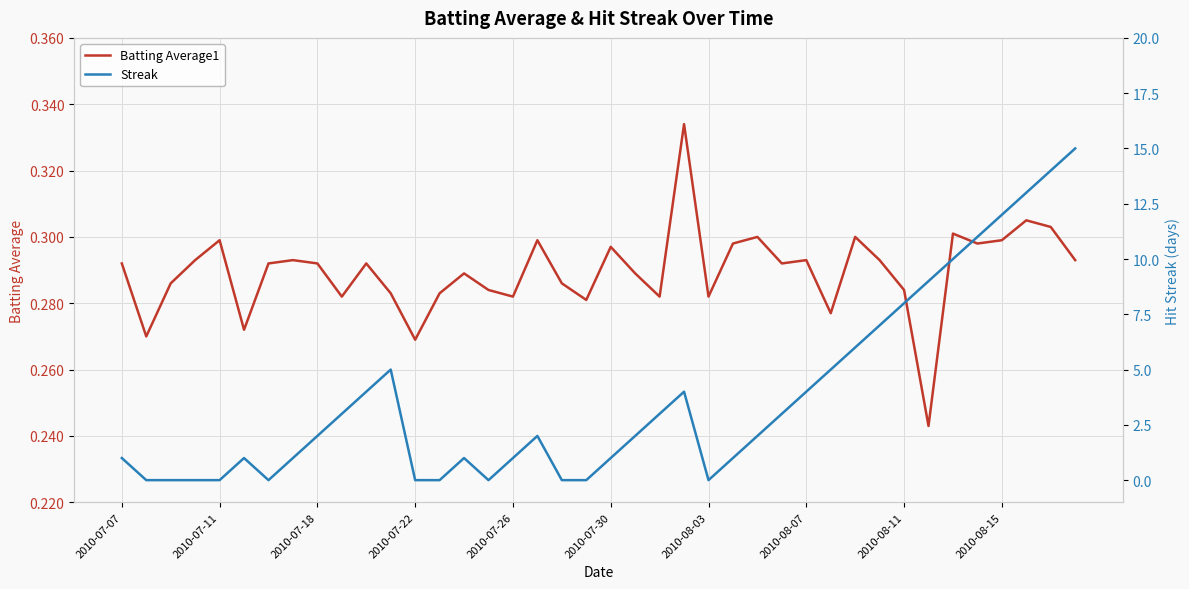

Is it true that Streak equals 8.2 at 13?

False